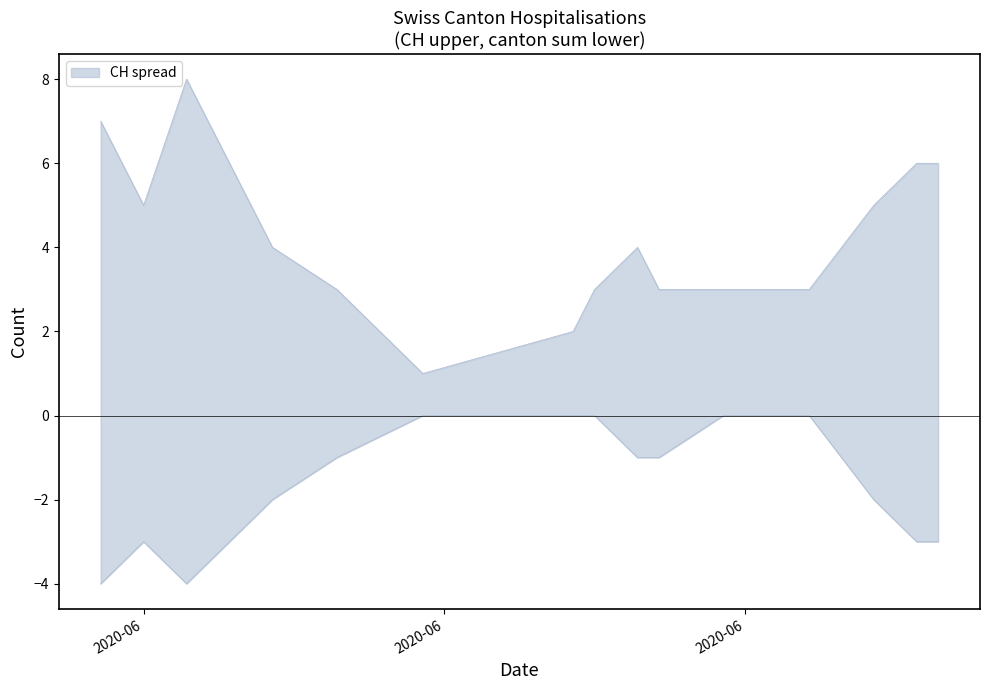

How many data points does each series have?

15